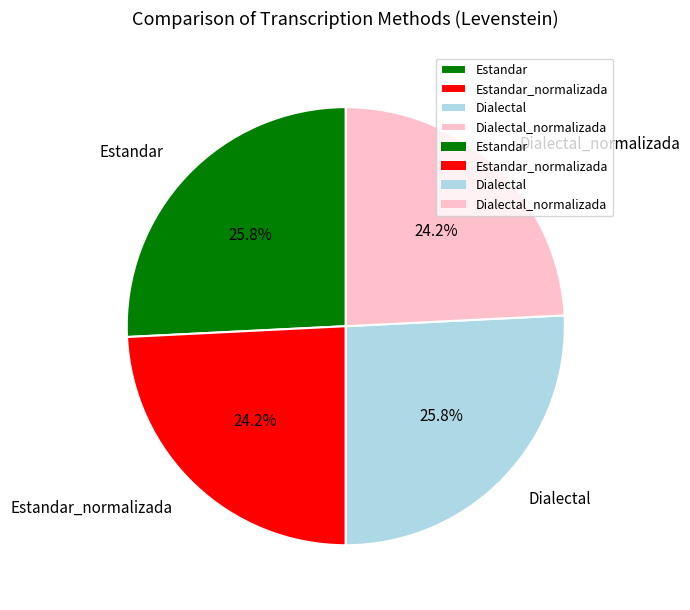

What portion of the pie excludes Dialectal?

74.2%